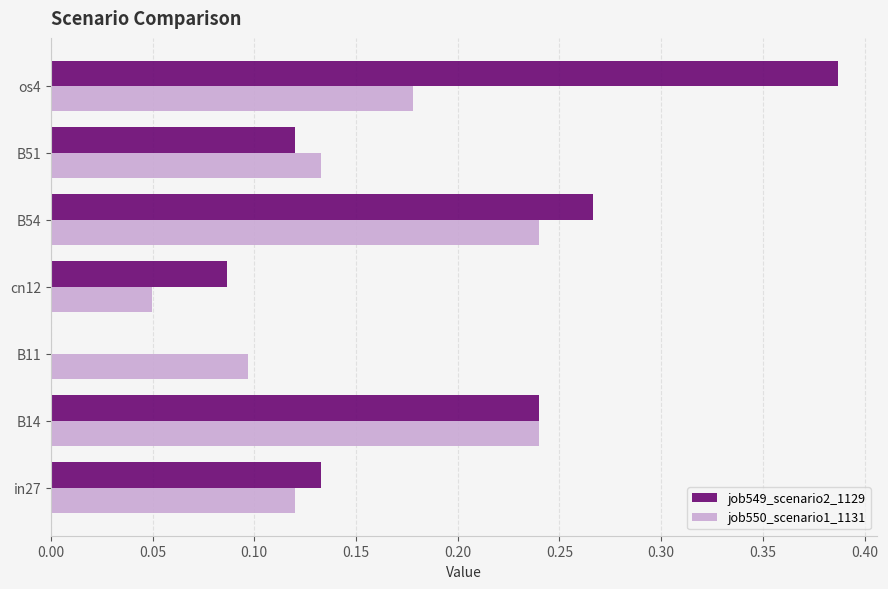

At which category is the sum across all series the highest?

os4